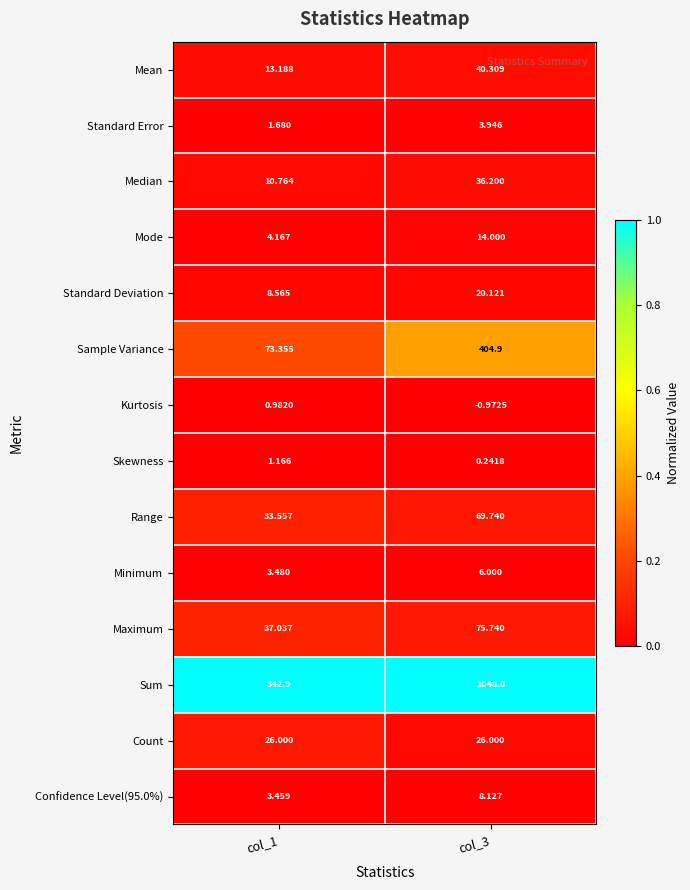

How many data points does each series have?

2